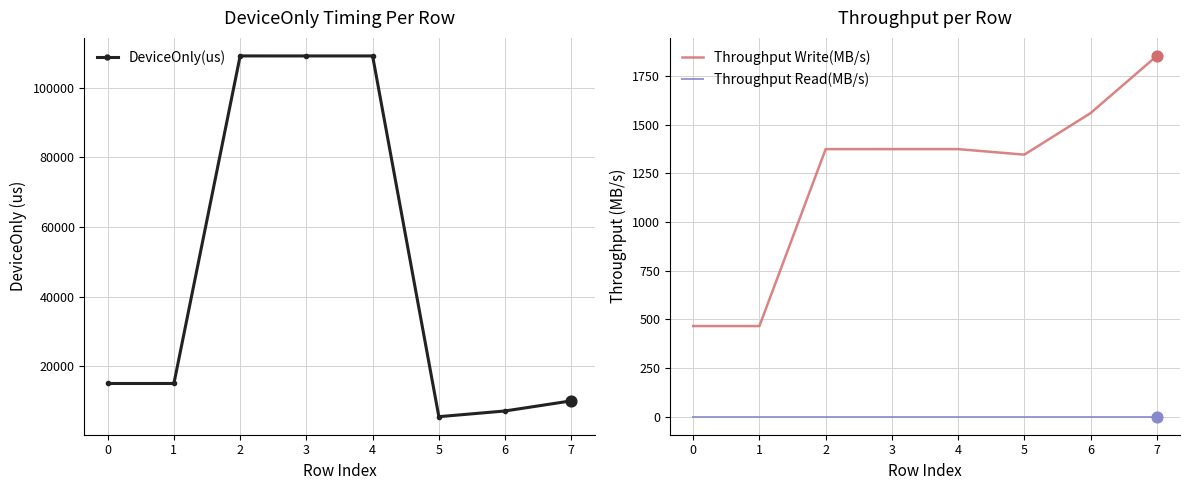

Which series reaches the minimum Y coordinate?

Throughput Read(MB/s)